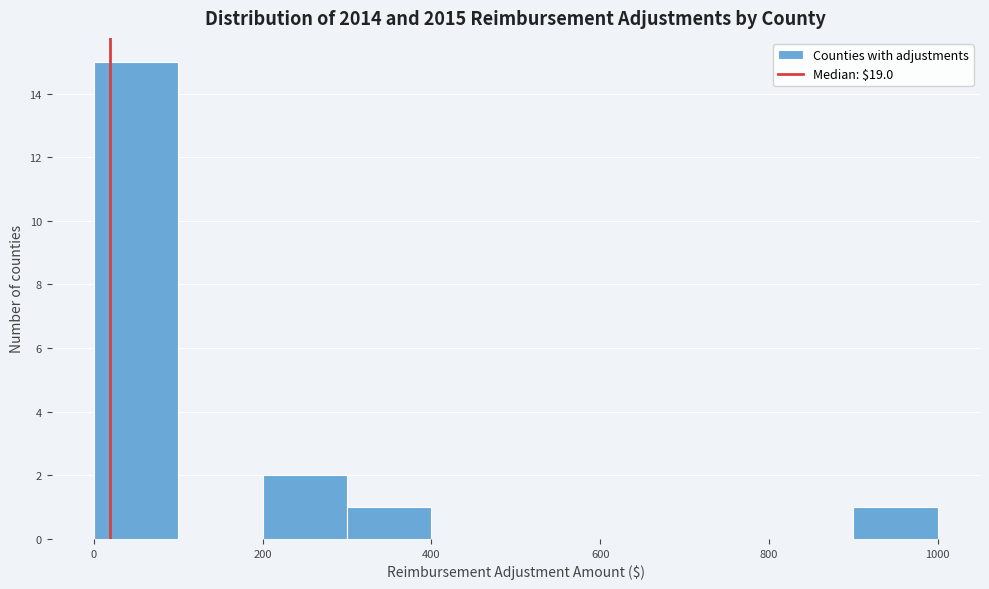

Over which range of the x-axis is the bar tallest?

0 to 100